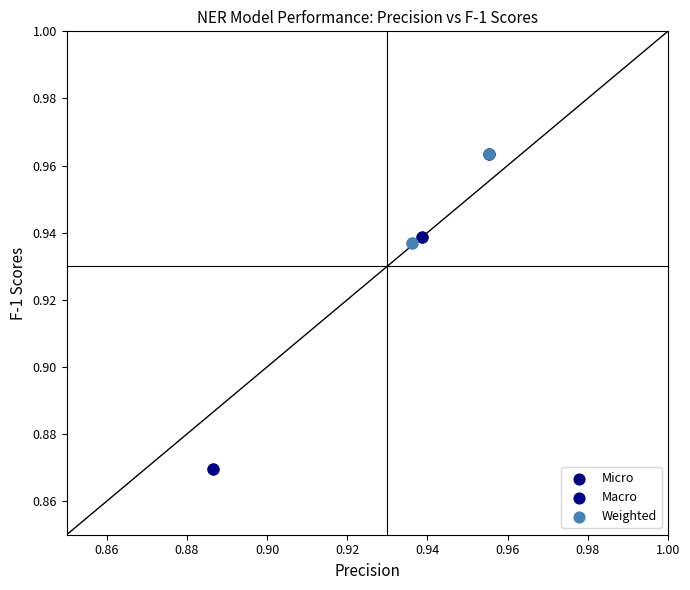

Which series reaches the minimum Y coordinate?

Macro